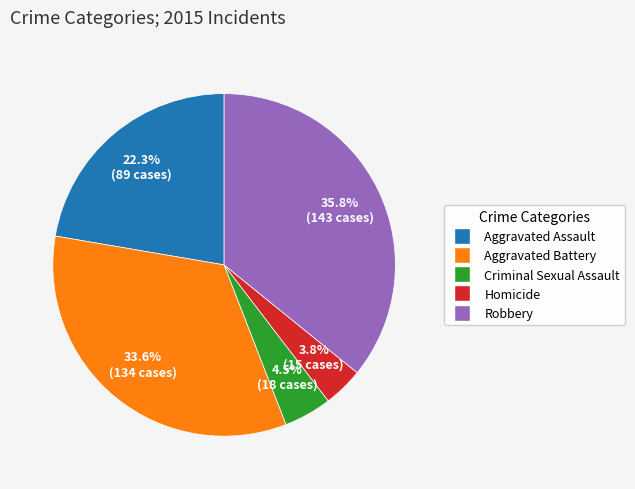

Is it true that Aggravated Battery is 25% of the pie?

False